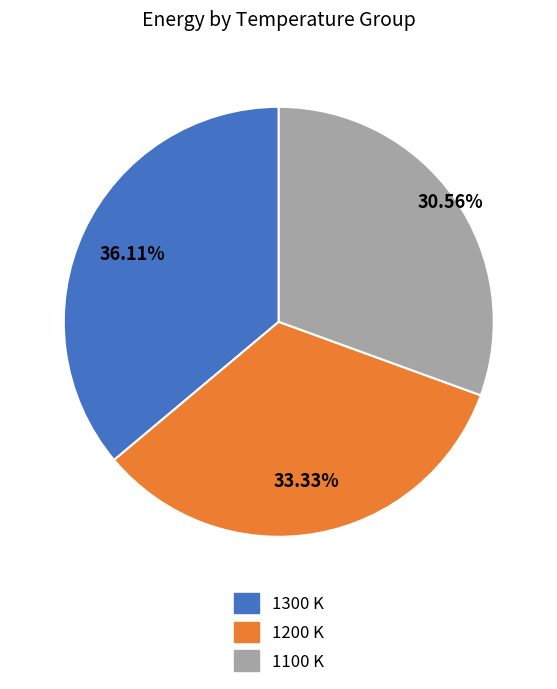

Is it true that 1200 is 43% of the pie?

False